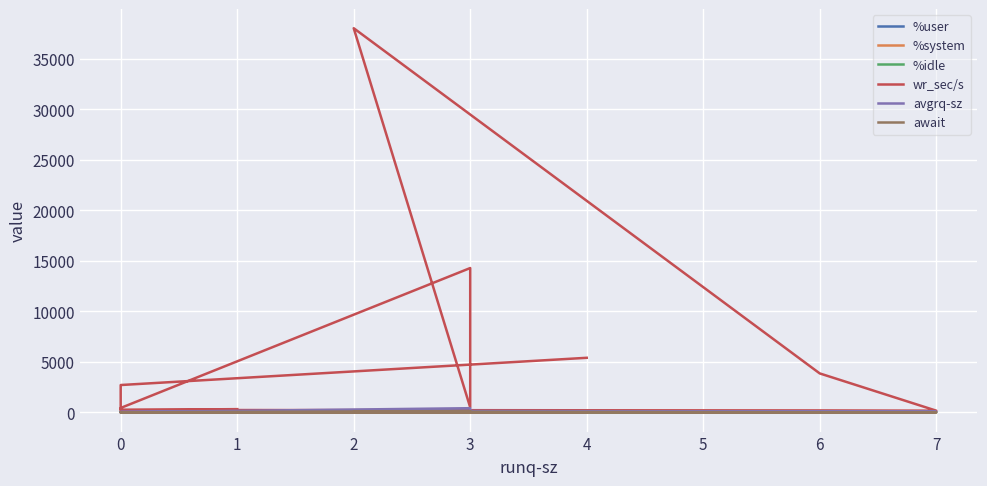

How many lines are shown in the chart?

6